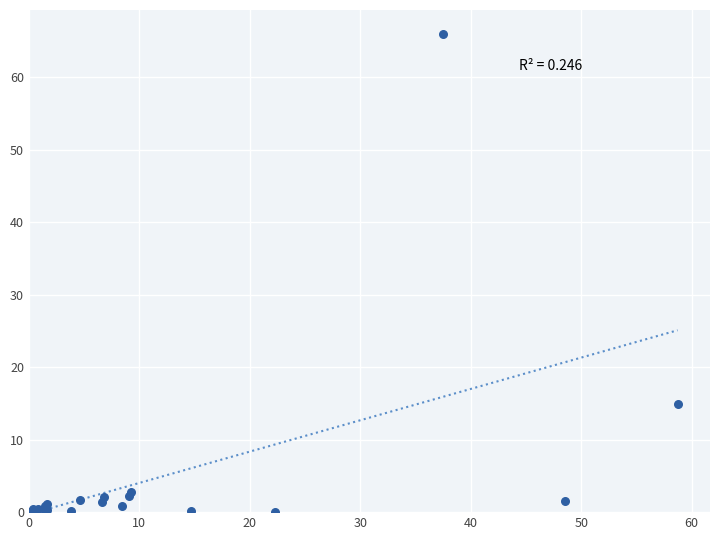

What Y value in the scatter plot is closest to 32?

14.9